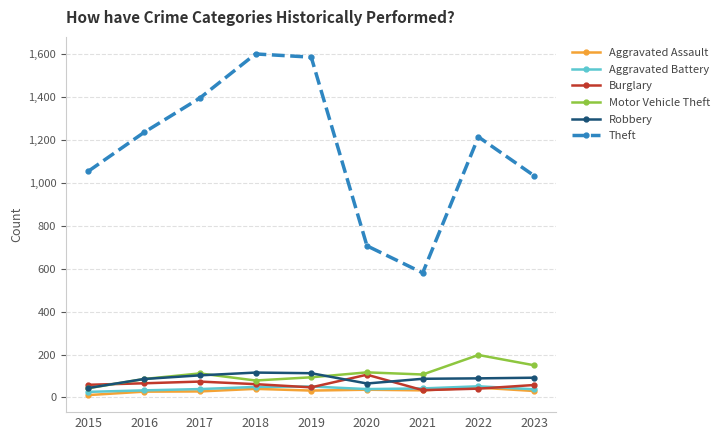

At which category does Theft reach its first local valley?

2021